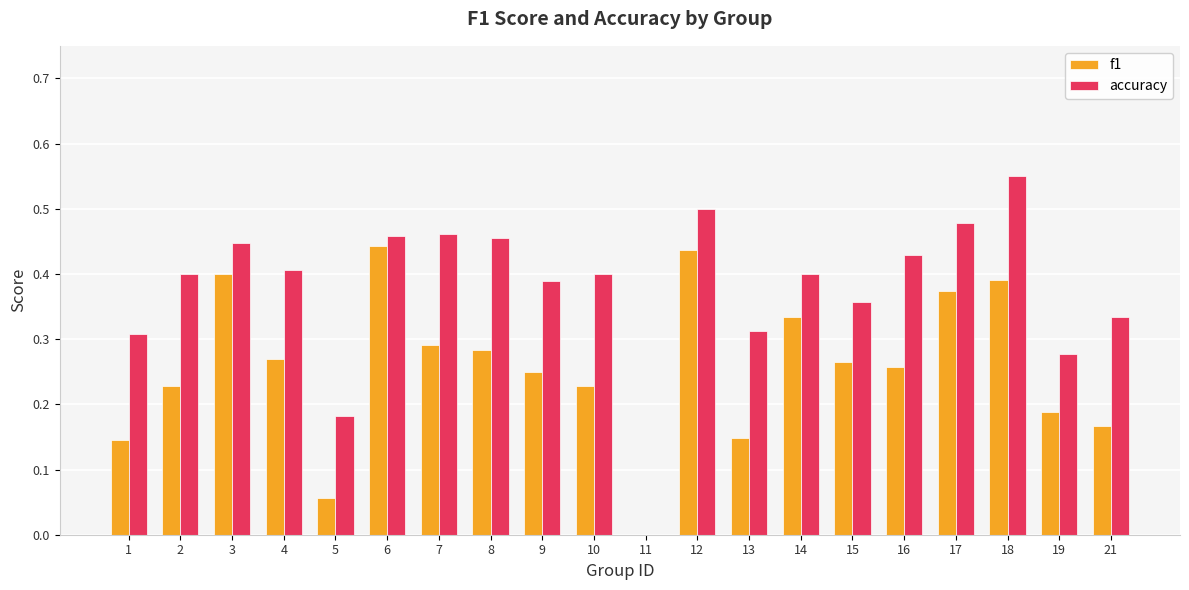

At which label does accuracy reach its peak?

18